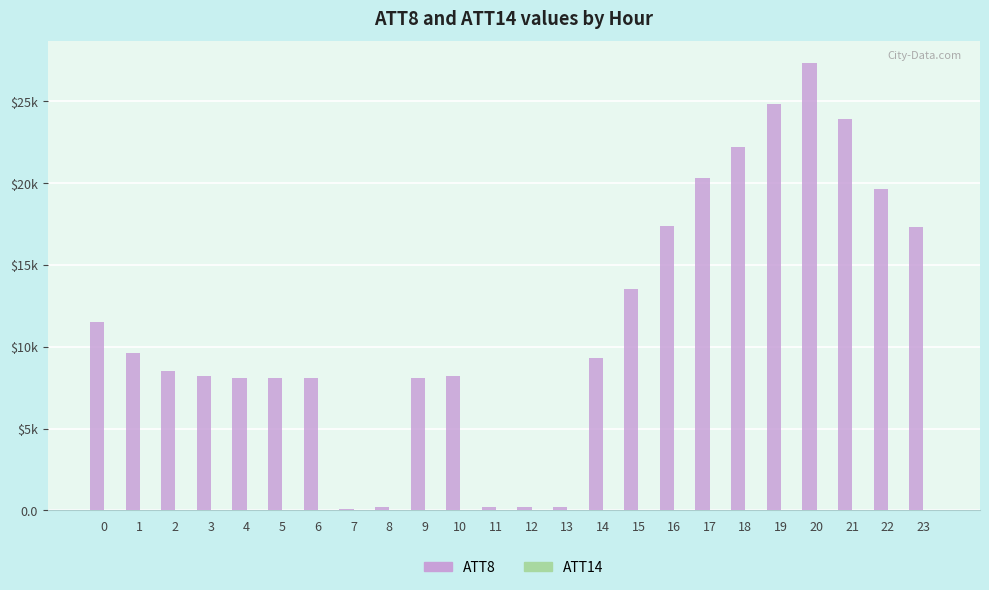

Reading right to left, what are all the values shown in this chart?

ATT8: 23=17300.0	22=19600.0	21=23900.0	20=27300.0	19=24800.0	18=22200.0	17=20300.0	16=17400.0	15=13500.0	14=9300.0	13=200.0	12=200.0	11=200.0	10=8200.0	9=8100.0	8=200.0	7=100.0	6=8100.0	5=8100.0	4=8100.0	3=8200.0	2=8500.0	1=9600.0	0=11500.0
ATT14: 23=3.1	22=1.9	21=2.0	20=2.7	19=3.6	18=2.6	17=2.2	16=2.1	15=3.0	14=2.7	13=2.9	12=3.3	11=2.7	10=2.1	9=5.2	8=5.2	7=5.0	6=4.6	5=4.6	4=4.0	3=3.0	2=2.2	1=0.3	0=0.7